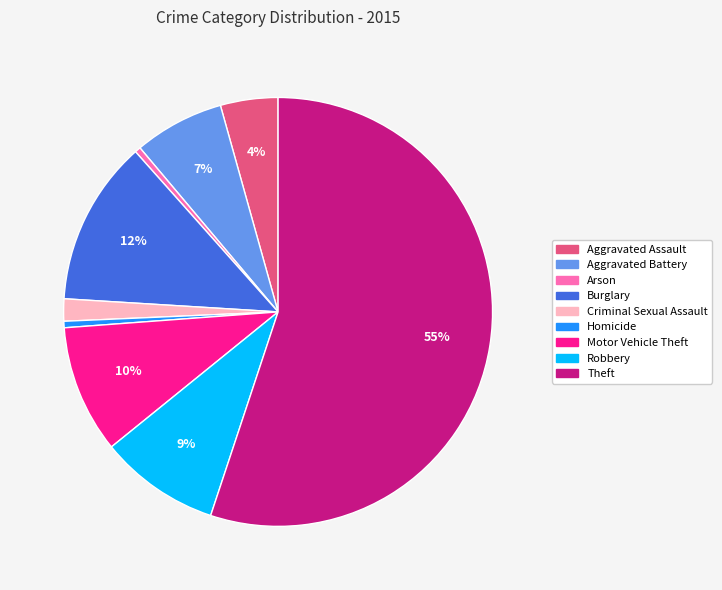

Is it true that Arson is 0% of the pie?

True